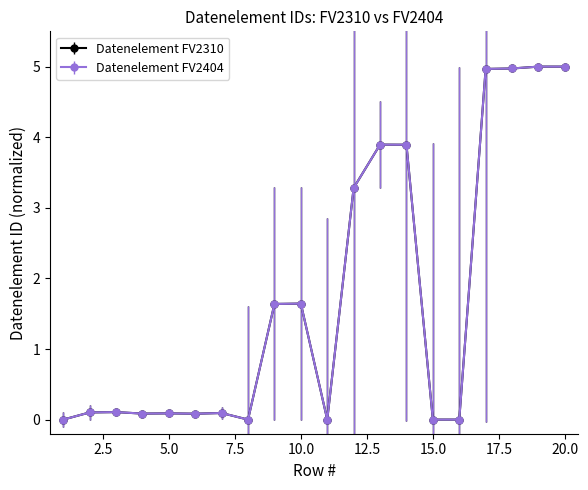

Reading left to right, what are all the values shown in this chart?

Datenelement FV2310: 1=0.0	2=0.1	3=0.1	4=0.1	5=0.1	6=0.1	7=0.1	8=0.0	9=1.6	10=1.6	11=0.0	12=3.3	13=3.9	14=3.9	15=0.0	16=0.0	17=5.0	18=5.0	19=5.0	20=5.0
Datenelement FV2404: 1=0.0	2=0.1	3=0.1	4=0.1	5=0.1	6=0.1	7=0.1	8=0.0	9=1.6	10=1.6	11=0.0	12=3.3	13=3.9	14=3.9	15=0.0	16=0.0	17=5.0	18=5.0	19=5.0	20=5.0